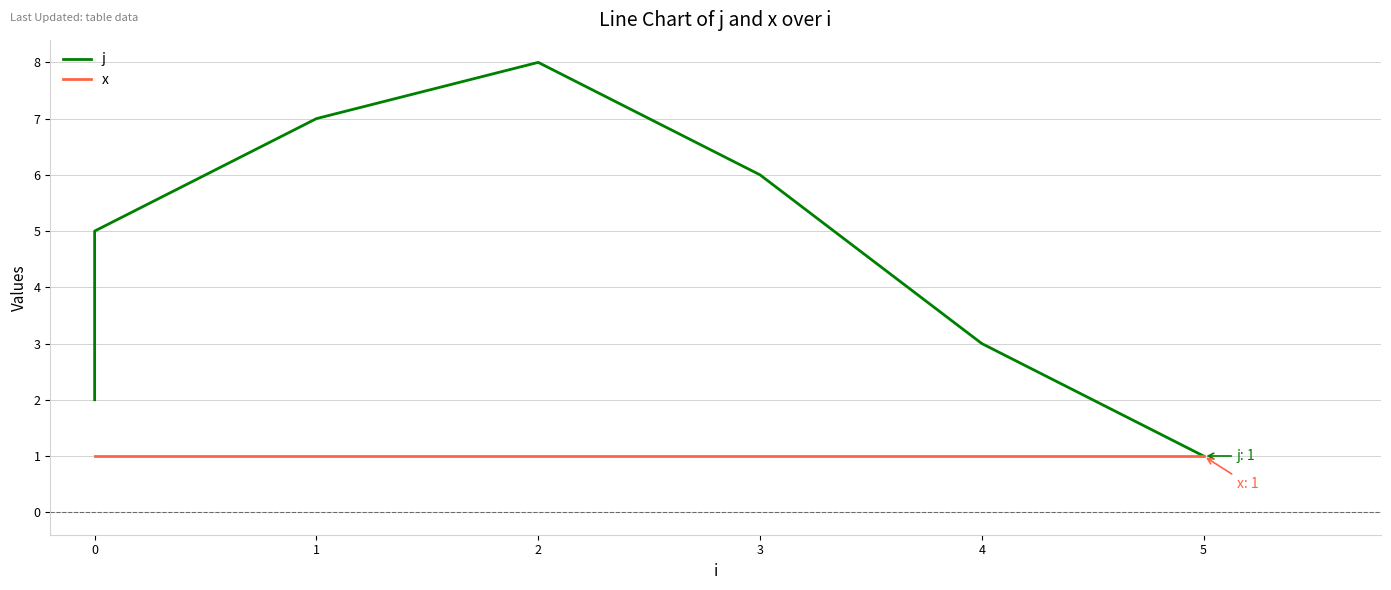

What is the average value of the x series?

1